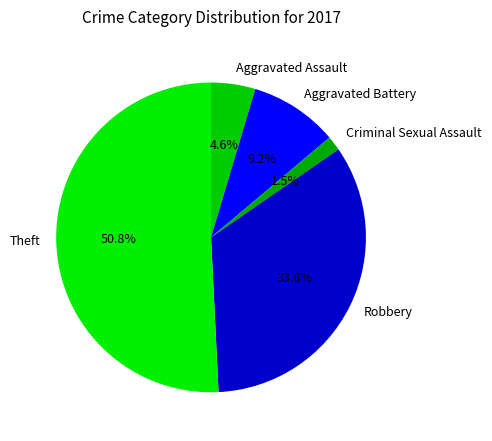

What is the ratio of the value at Theft to the value at Aggravated Assault?

11.0